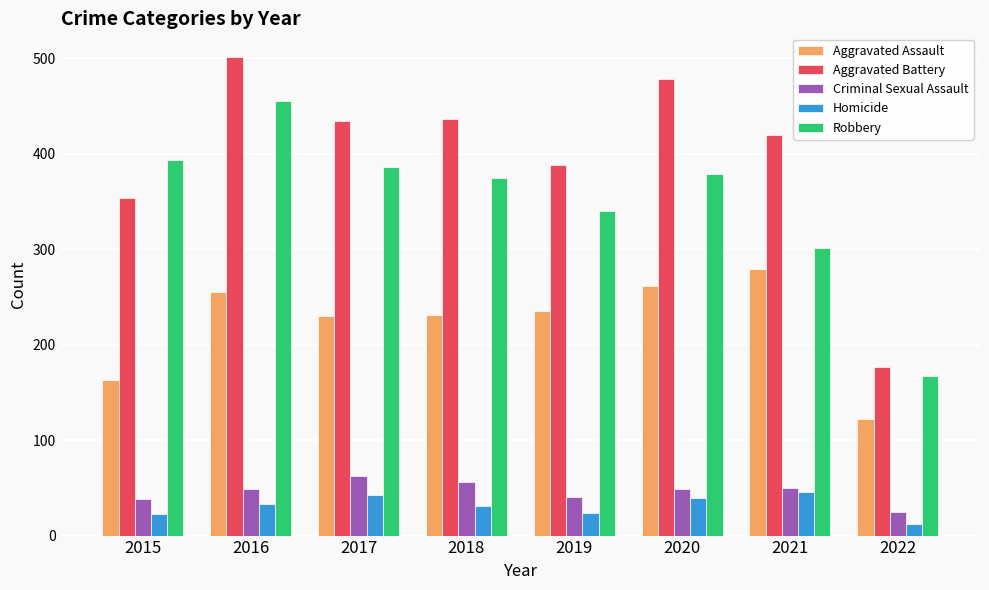

What value does the Robbery series have at 2017, to the nearest 50?

400